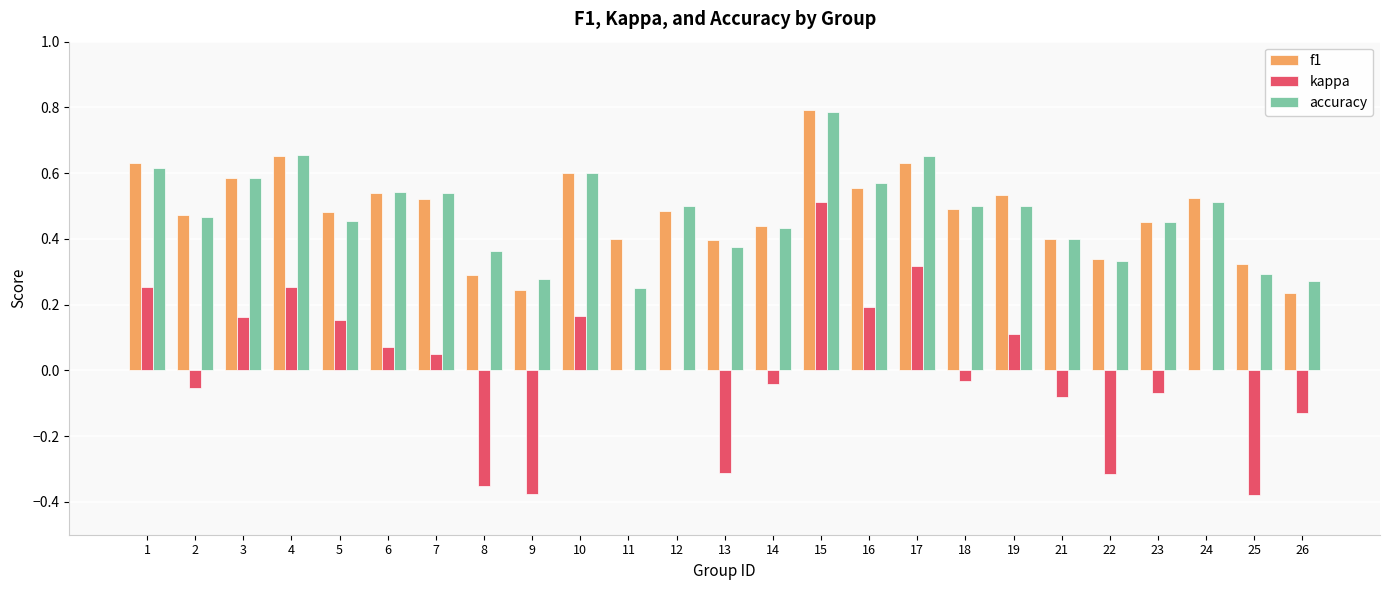

What is the maximum value for accuracy?

0.8